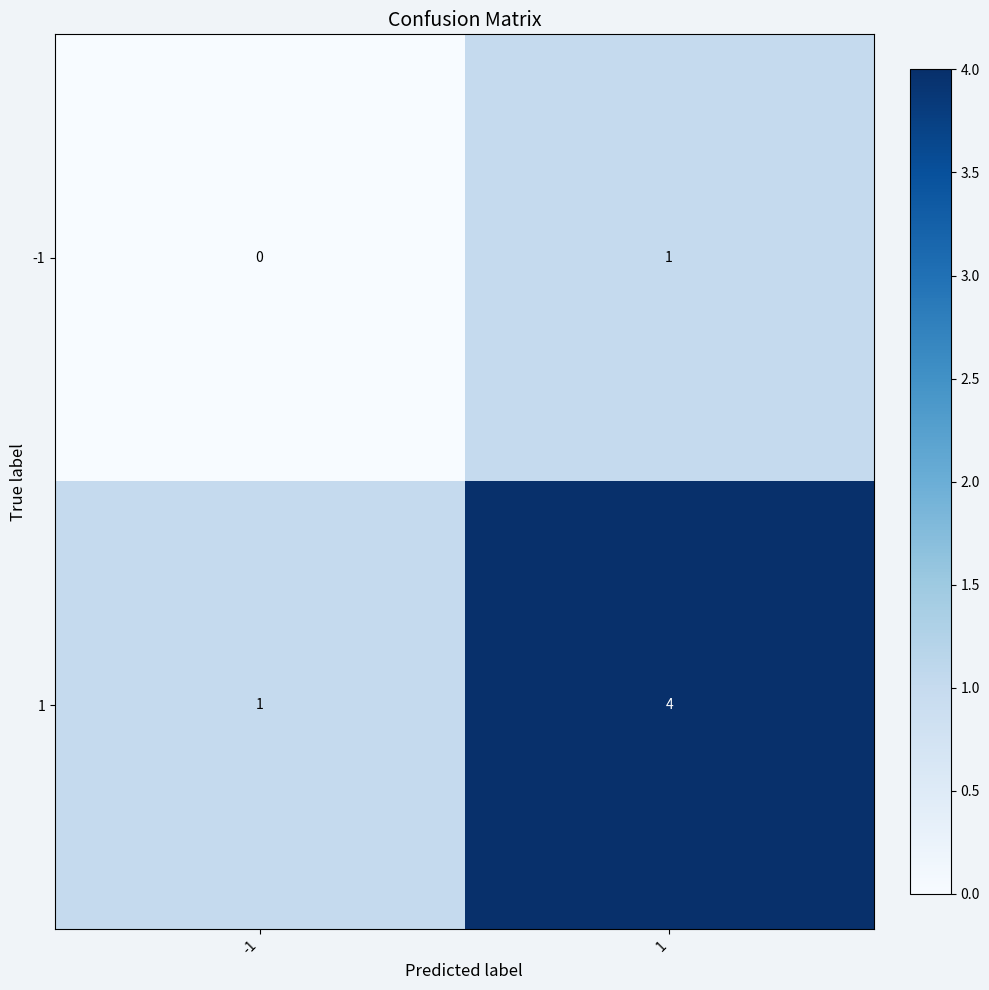

Is the value of 1 at 1 greater than the value of -1 at -1?

Yes